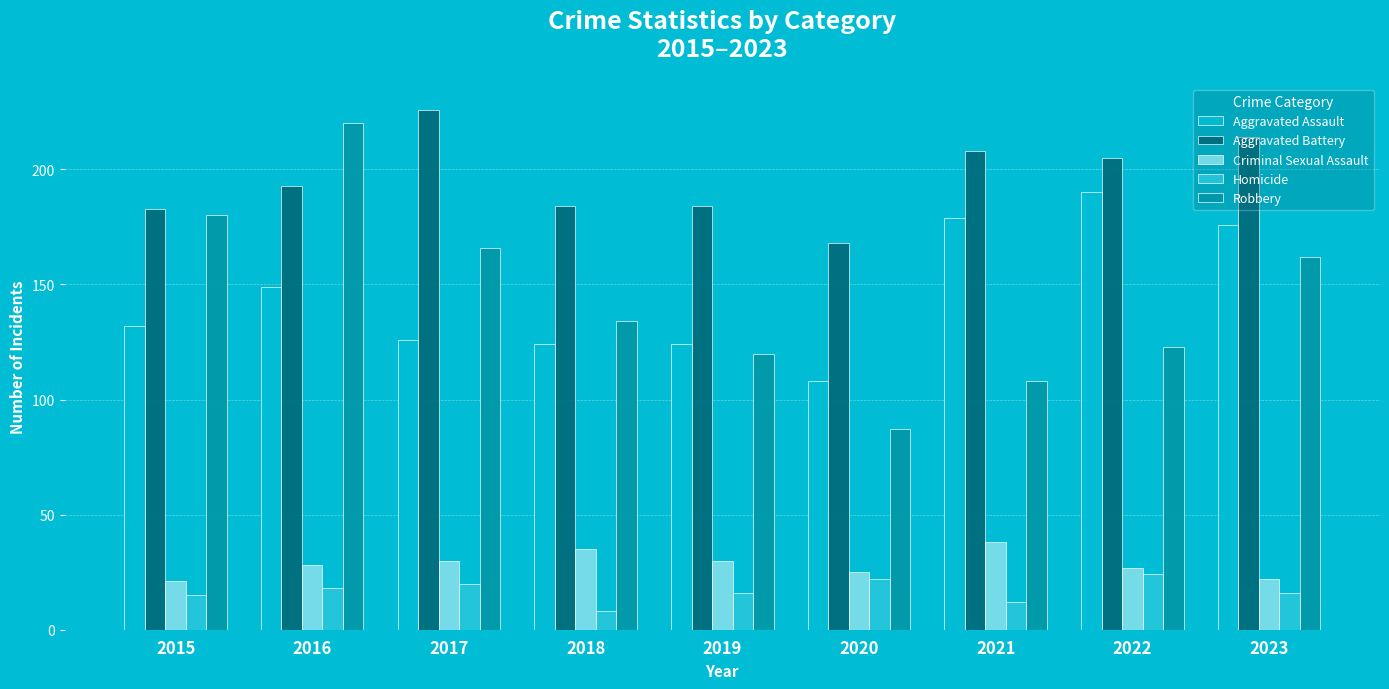

The value of Aggravated Battery at 2019 is 70. True or false?

False